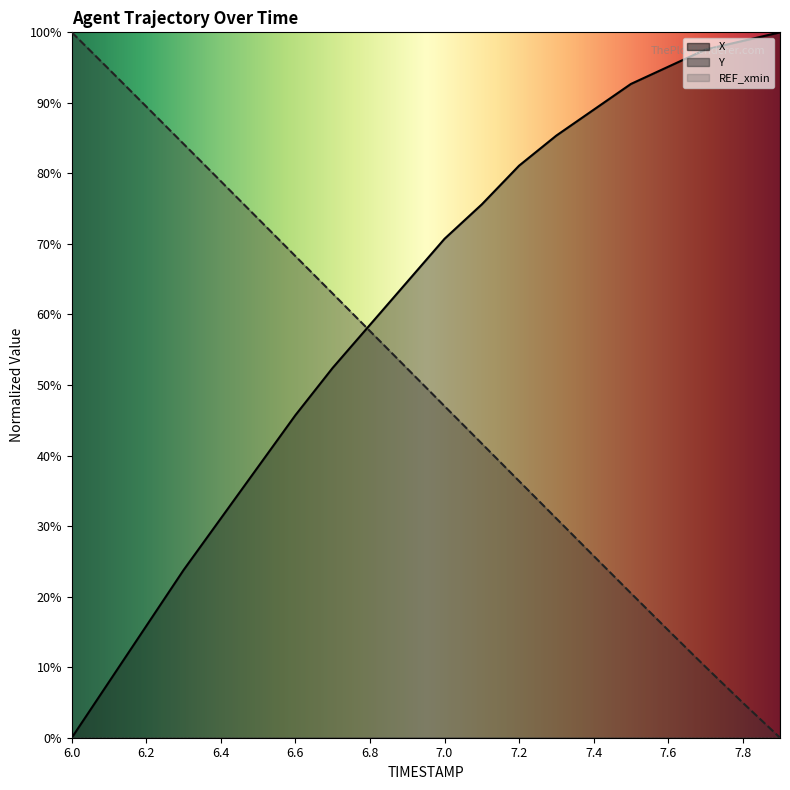

Which series has the widest spread of values?

X